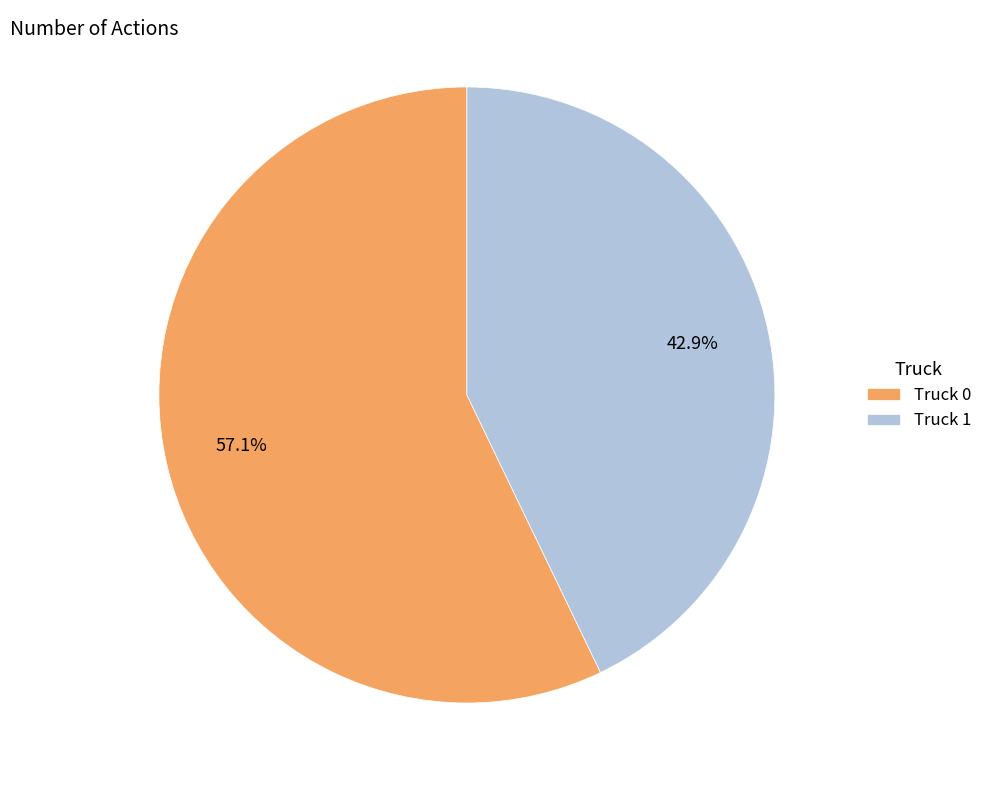

What percentage is the Truck 1 slice, to the nearest percent?

43%